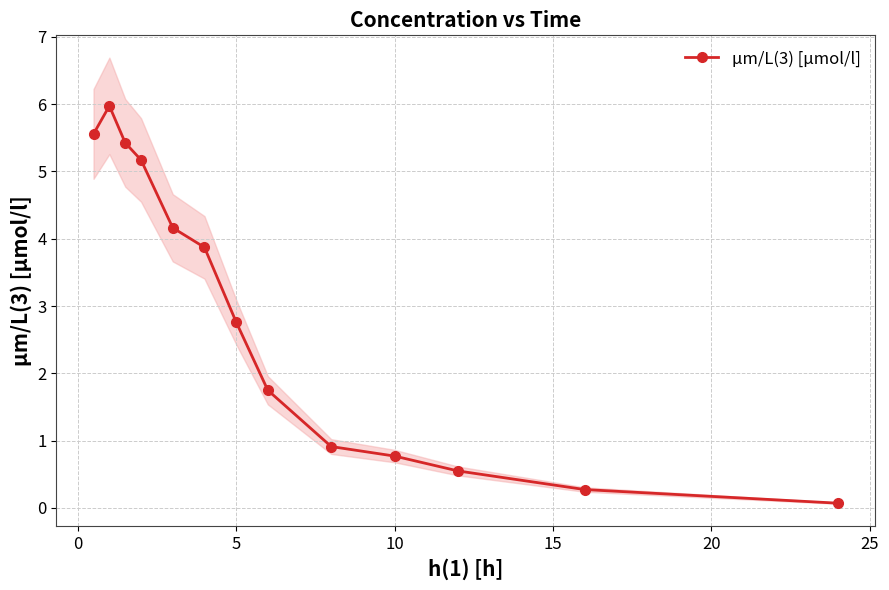

At which label is µm/L(3) [µmol/l] closest to 3?

5